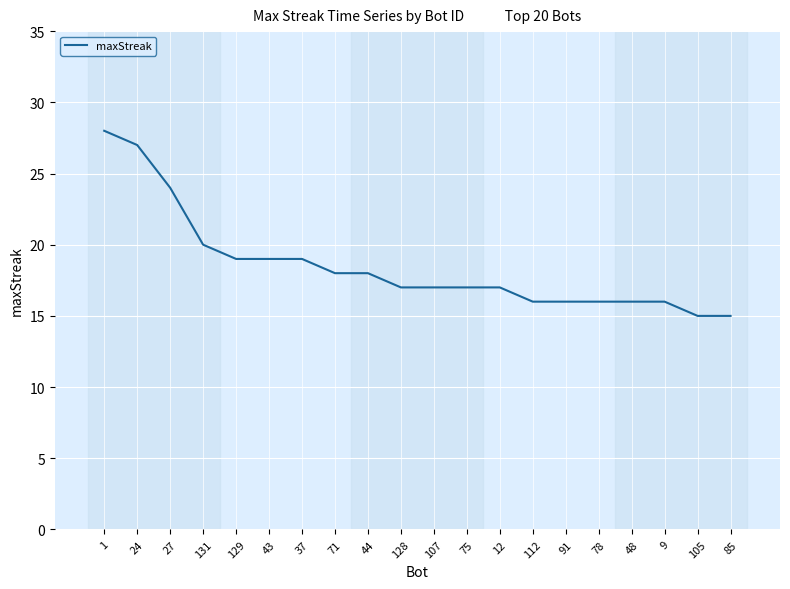

Reading left to right, transcribe all the data shown in this chart.

28	27	24	20	19	19	19	18	18	17	17	17	17	16	16	16	16	16	15	15